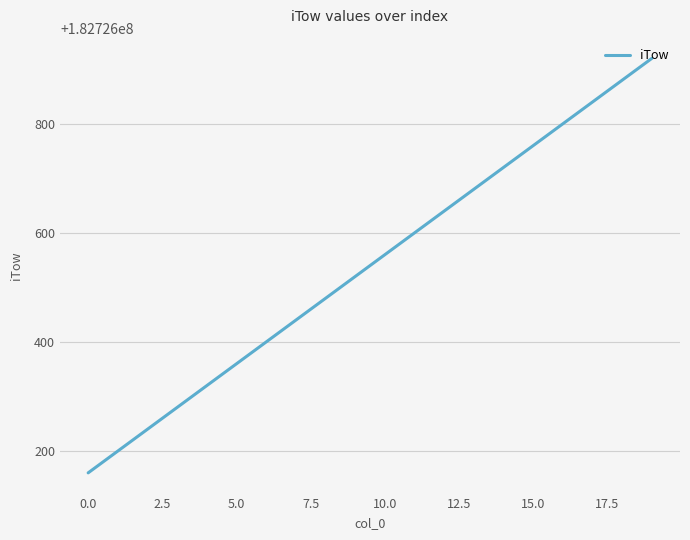

What is the difference between the maximum and minimum values?

760